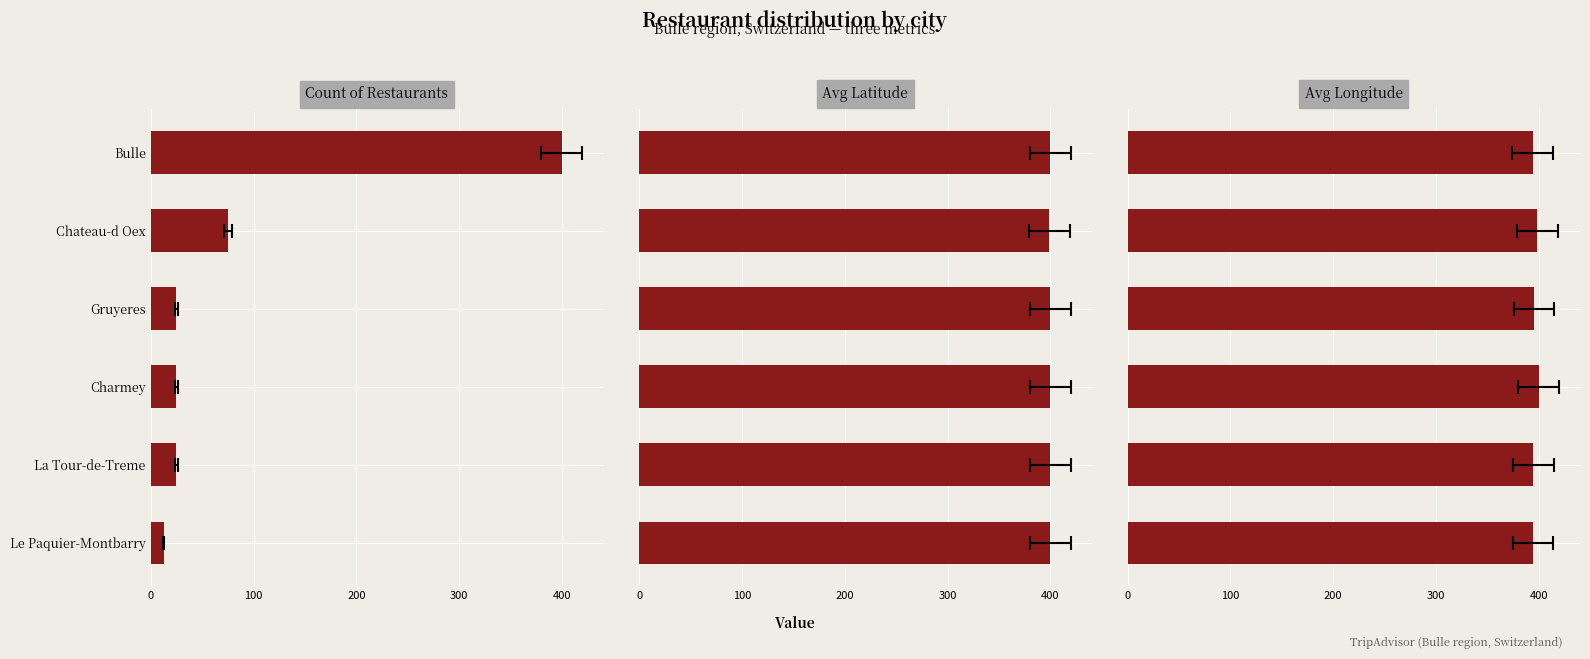

Is it true that Avg Longitude (scaled) equals 394.0 at Bulle?

True